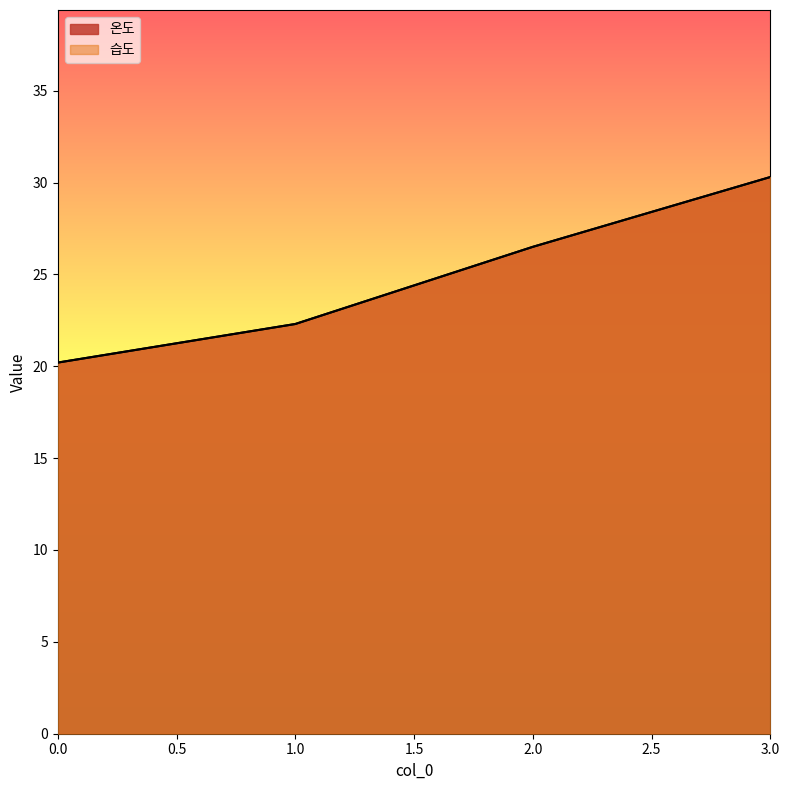

Between 1 and 2, which series saw the biggest shift?

온도